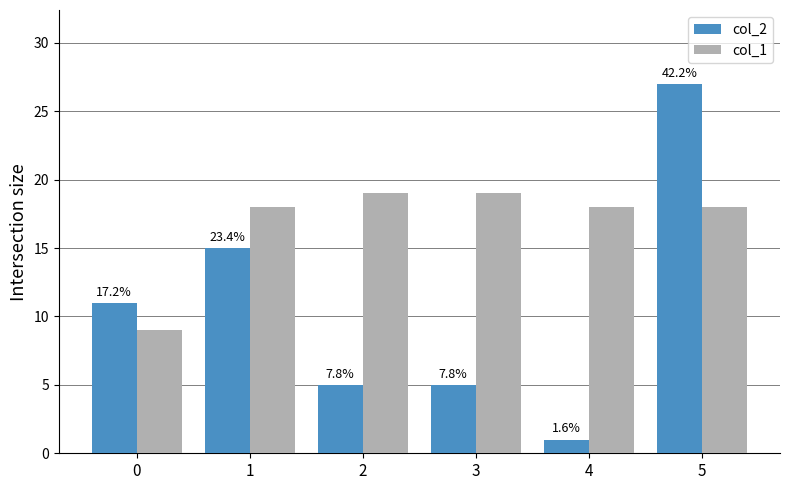

How many bars are there in total?

12